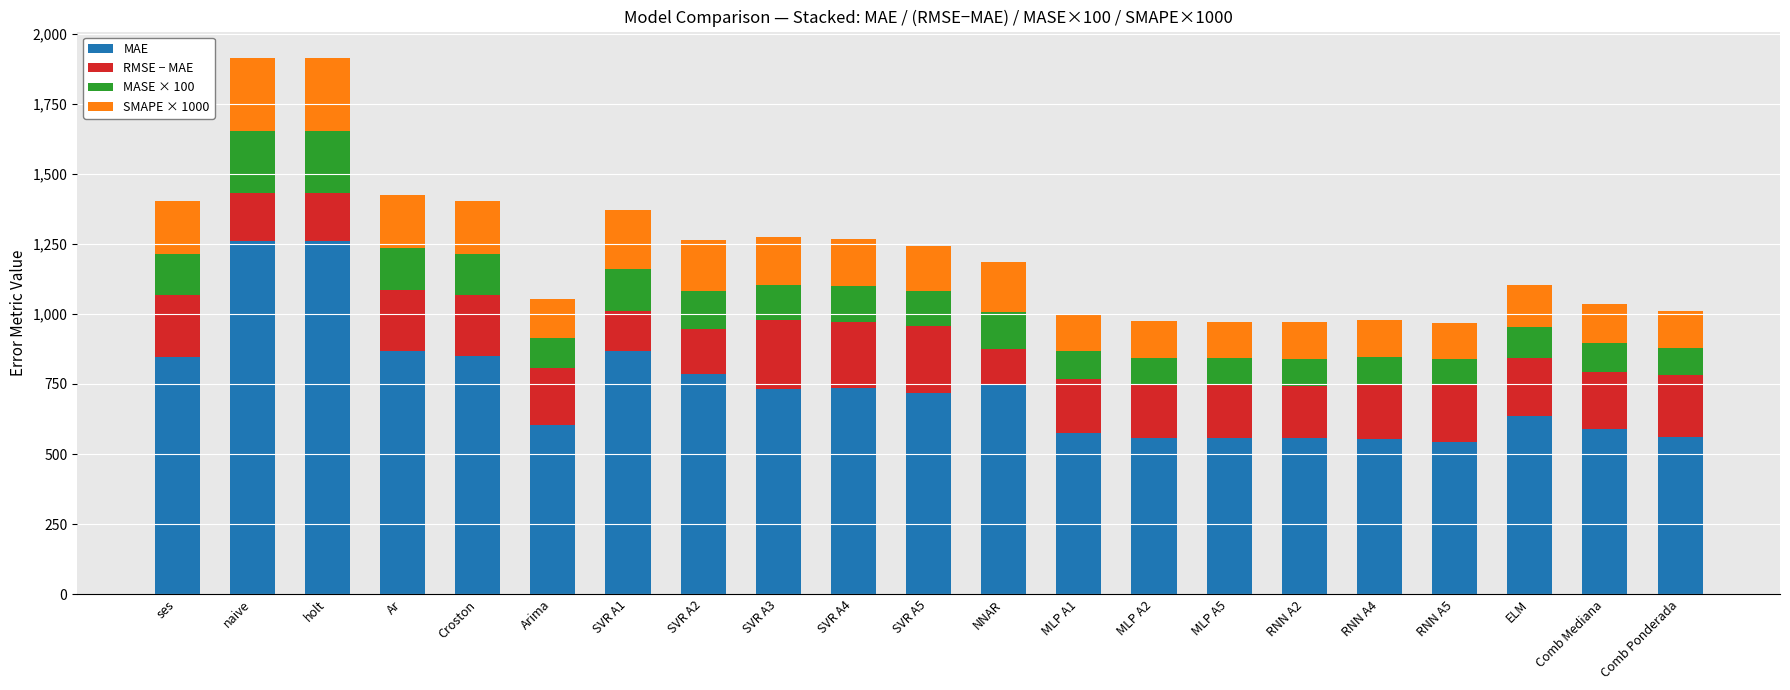

The value of MAE at RNN A4 is 553.2. True or false?

True